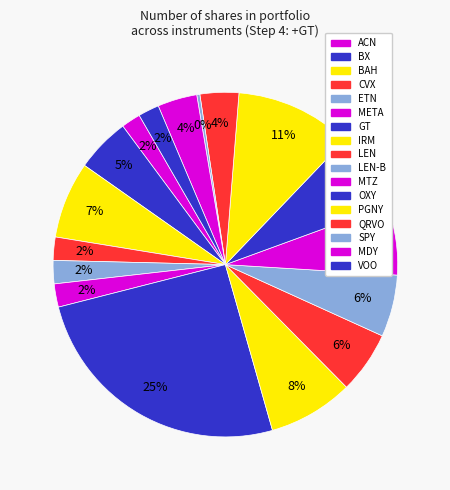

Rank the categories by value from highest to lowest.

GT, PGNY, IRM, OXY, BAH, MTZ, LEN, LEN-B, BX, MDY, QRVO, CVX, ETN, META, VOO, ACN, SPY